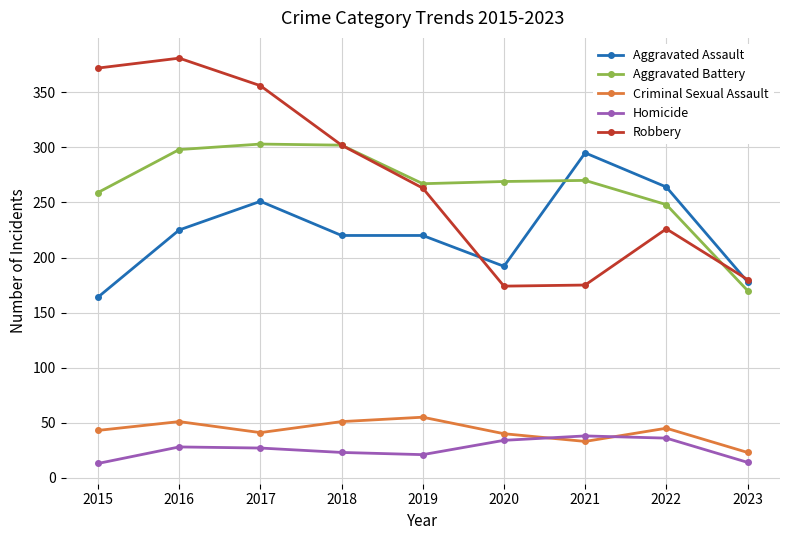

Is the value of Robbery at 2022 greater than the value of Criminal Sexual Assault at 2023?

Yes